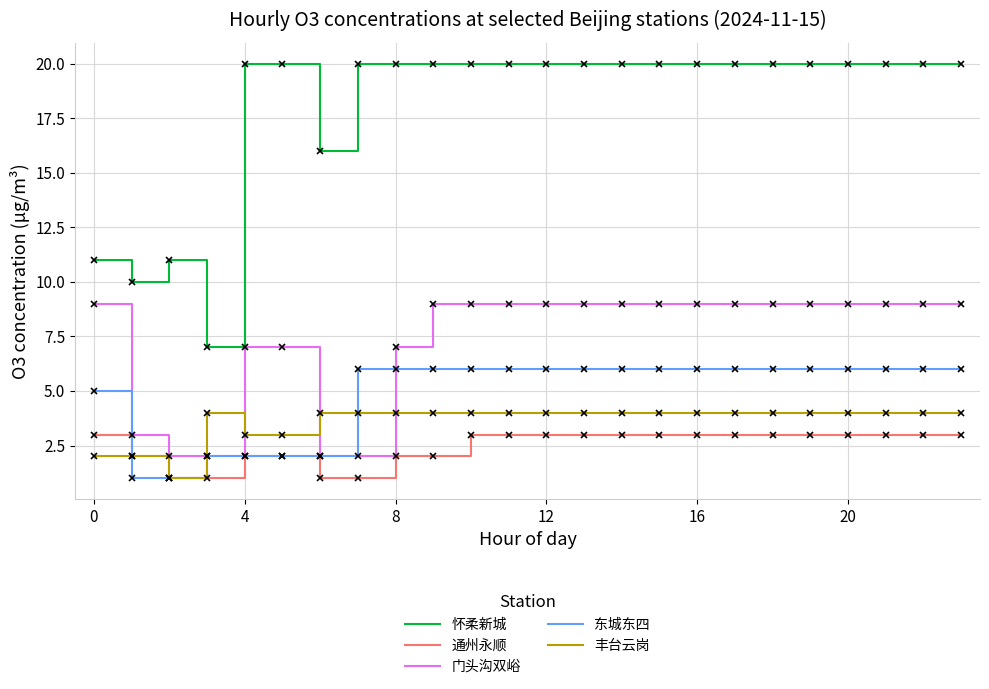

Which series has the widest spread of values?

怀柔新城